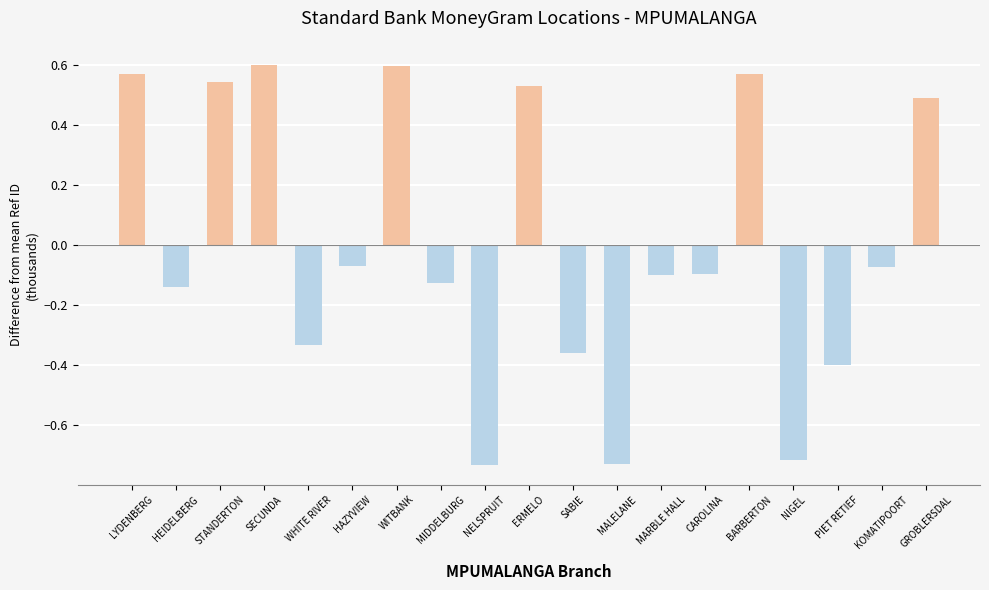

True or false: the data shows -0.1 at CAROLINA.

True